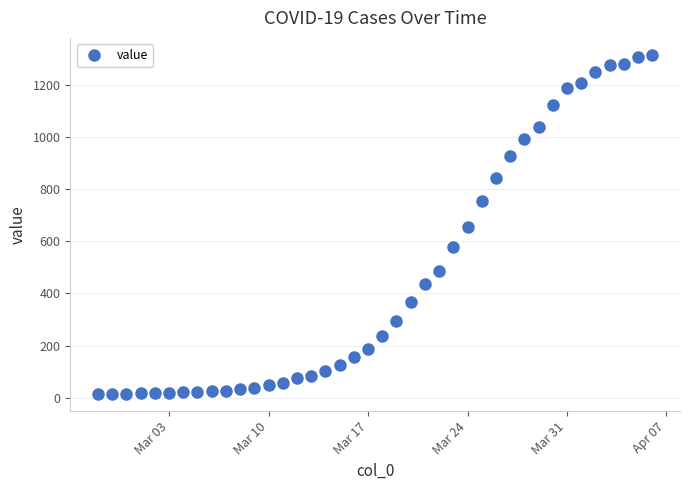

Count the number of categories in the chart.

40